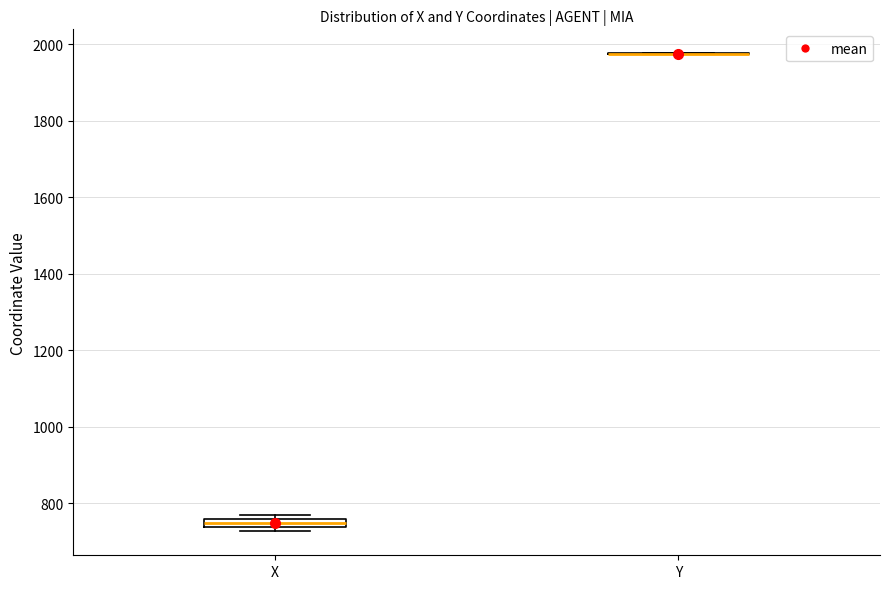

Comparing the boxes themselves (not the whiskers), which one is the tallest?

X